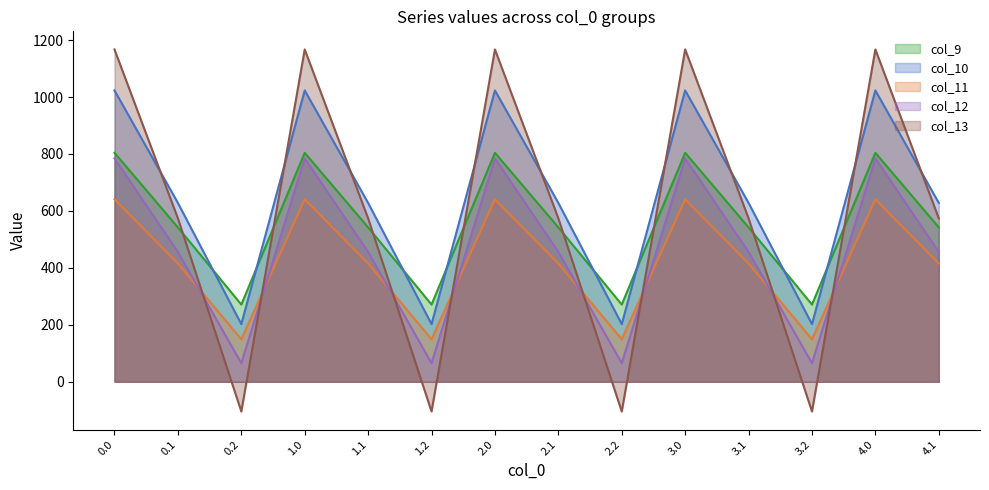

What is the label of the 3rd point from the left?

0.2